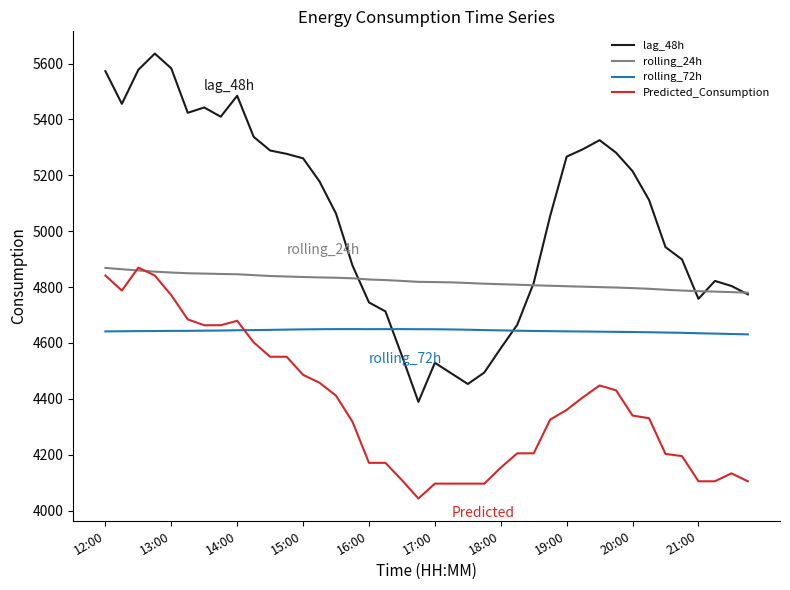

Which series has the largest range (max minus min)?

lag_48h